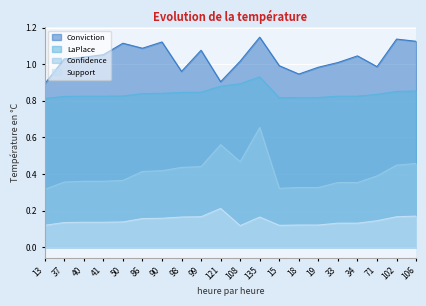

True or false: Confidence has a value of 0.1 at 86.

False